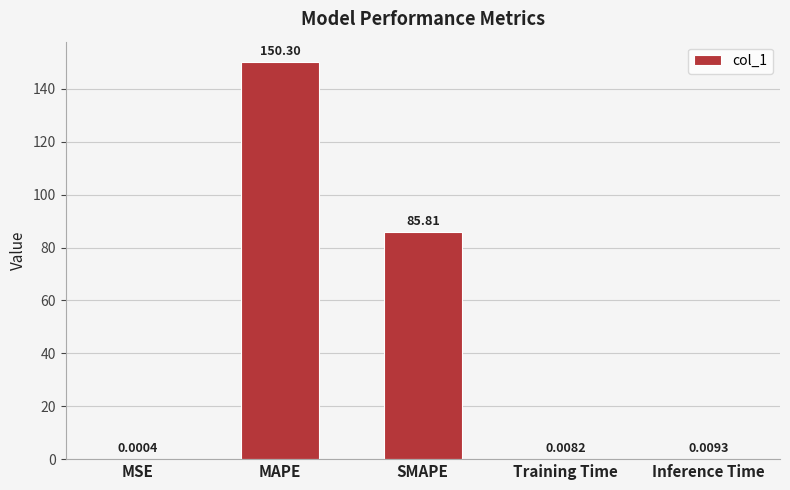

Which has a higher value, Inference Time or MSE?

Inference Time